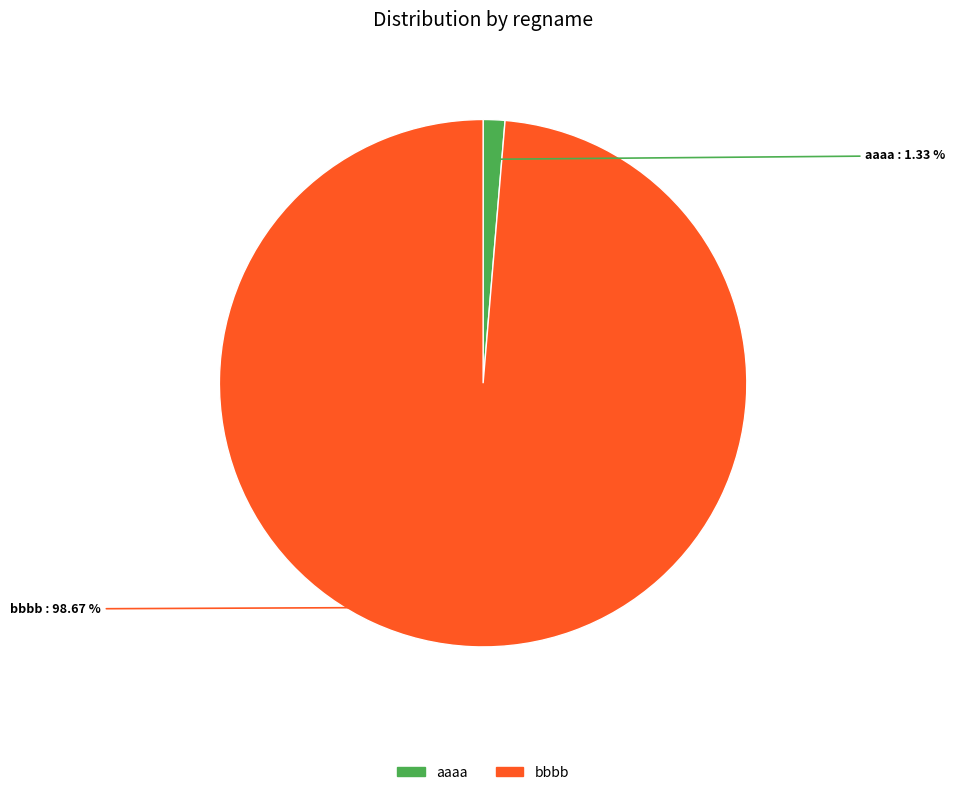

Is it true that bbbb is 99% of the pie?

True